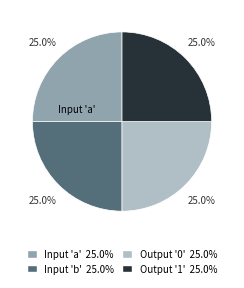

To the nearest percent, what is the average slice percentage?

25%